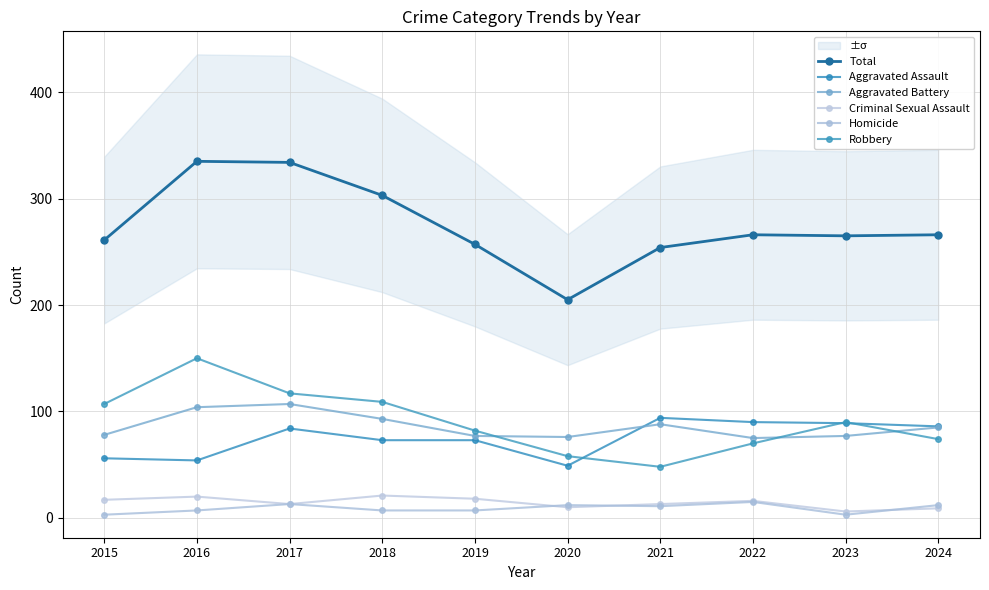

Is this an area chart (filled region under the line)?

No